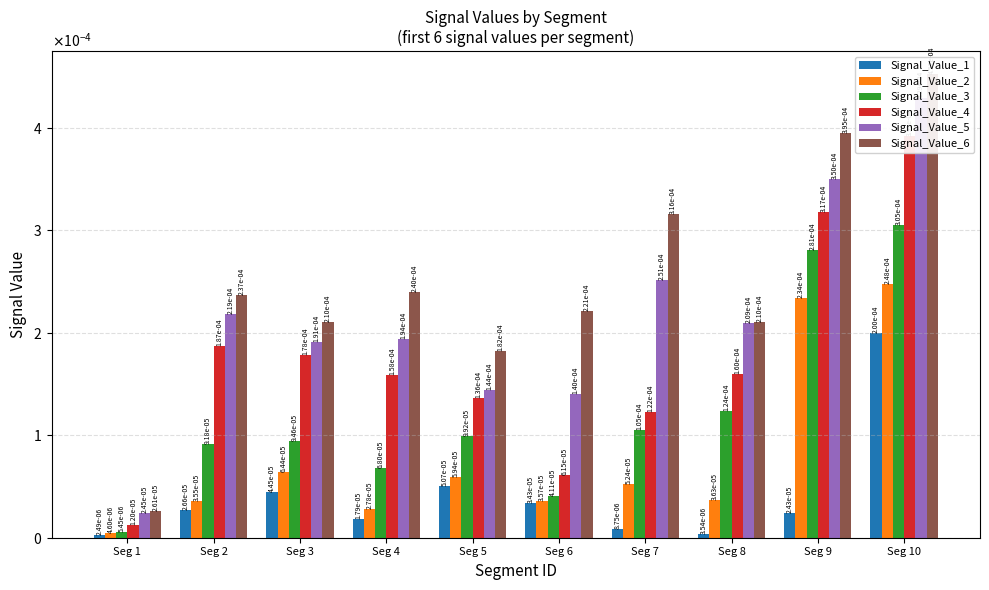

How many categories are shown in the chart?

10